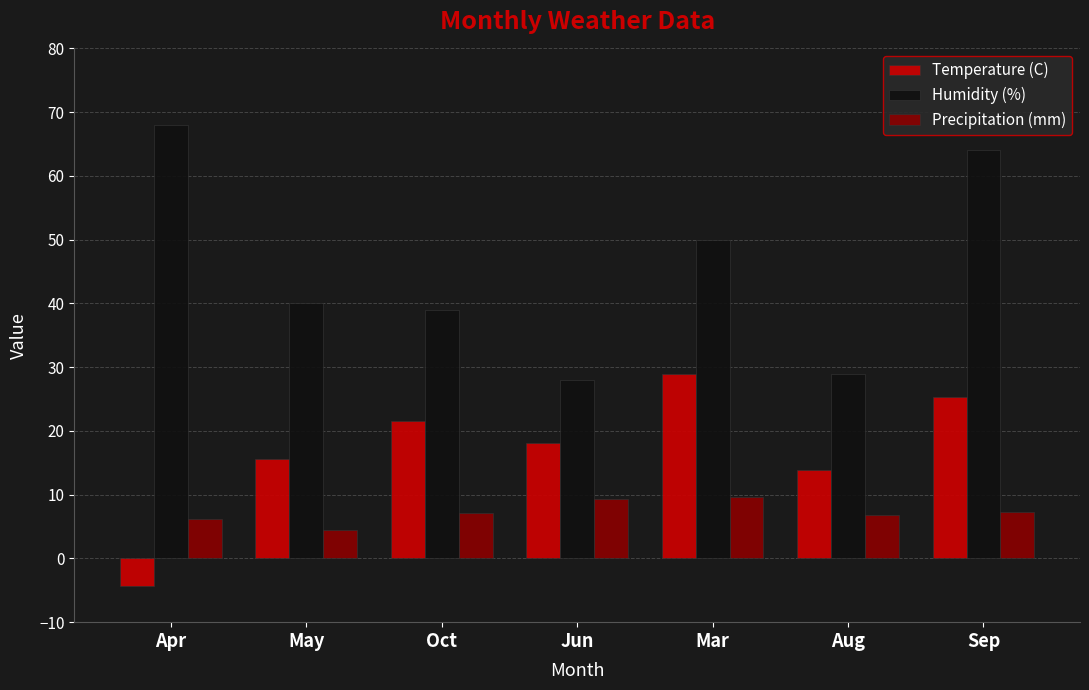

At which category is the sum across all series the highest?

Sep